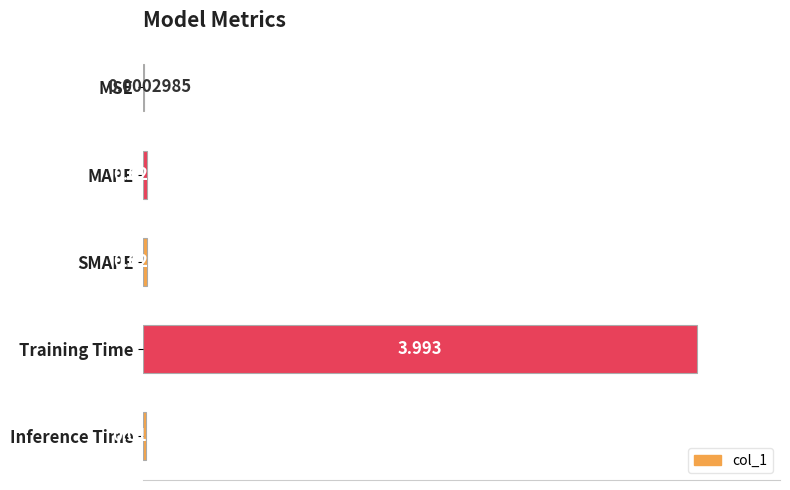

At which label is the value closest to 1?

MAPE